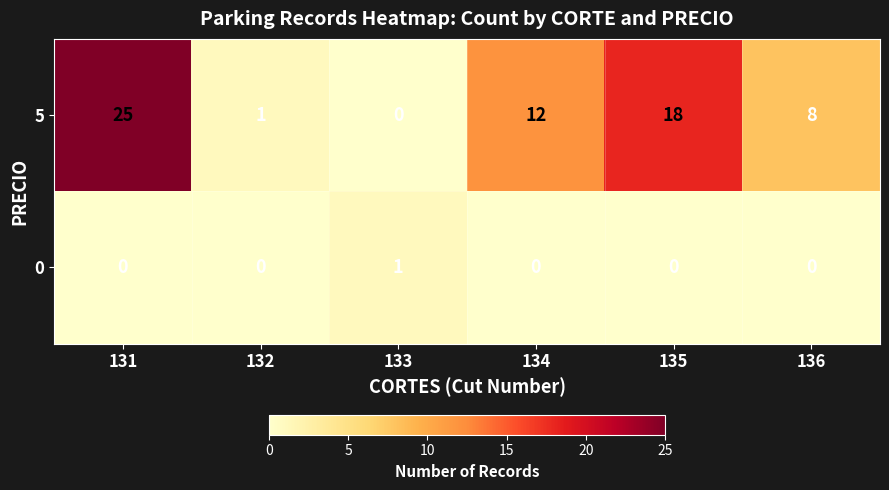

Reading right to left, what are all the values shown in this chart?

5: 8	18	12	0	1	25
0: 0	0	0	1	0	0